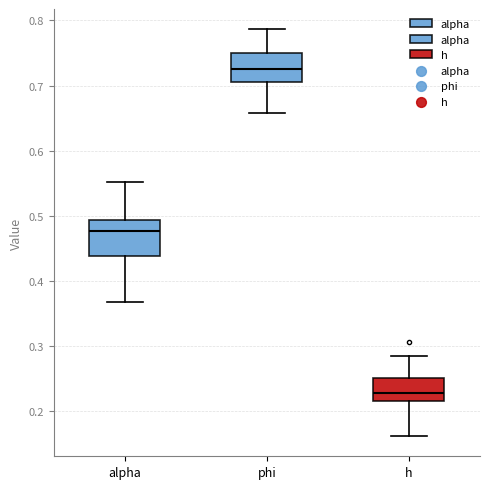

Which box is the tallest, from its lower edge to its upper edge?

alpha